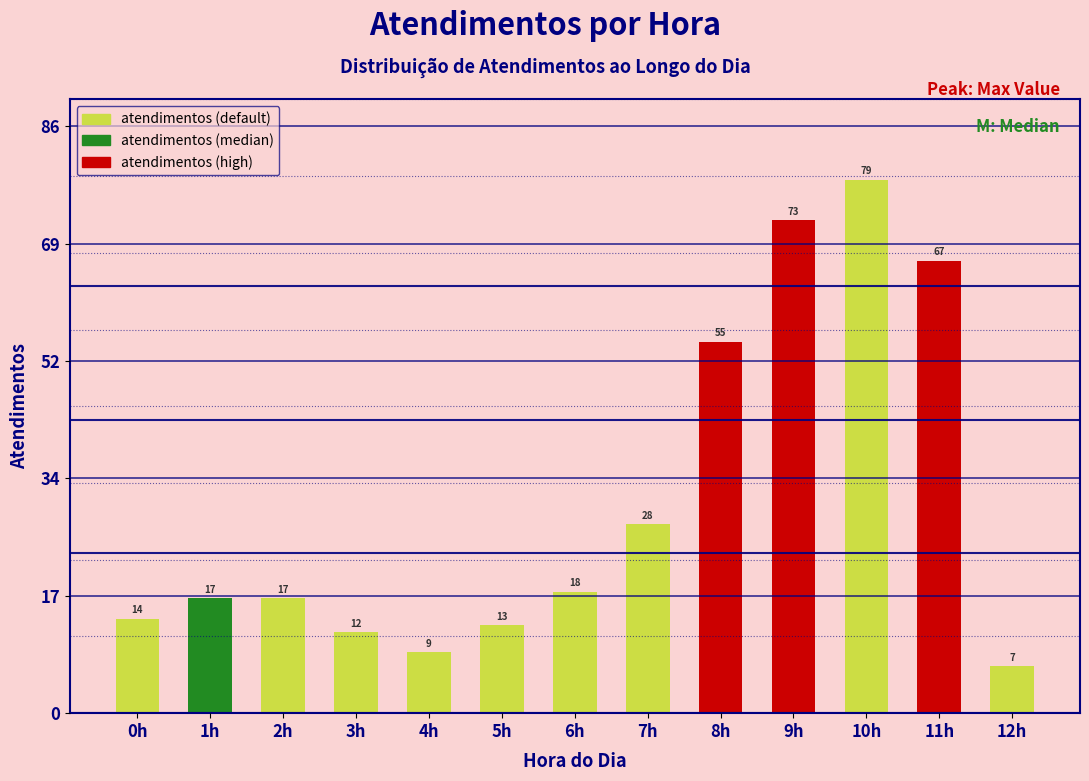

Reading left to right, transcribe all the data shown in this chart.

0h=14	1h=17	2h=17	3h=12	4h=9	5h=13	6h=18	7h=28	8h=55	9h=73	10h=79	11h=67	12h=7